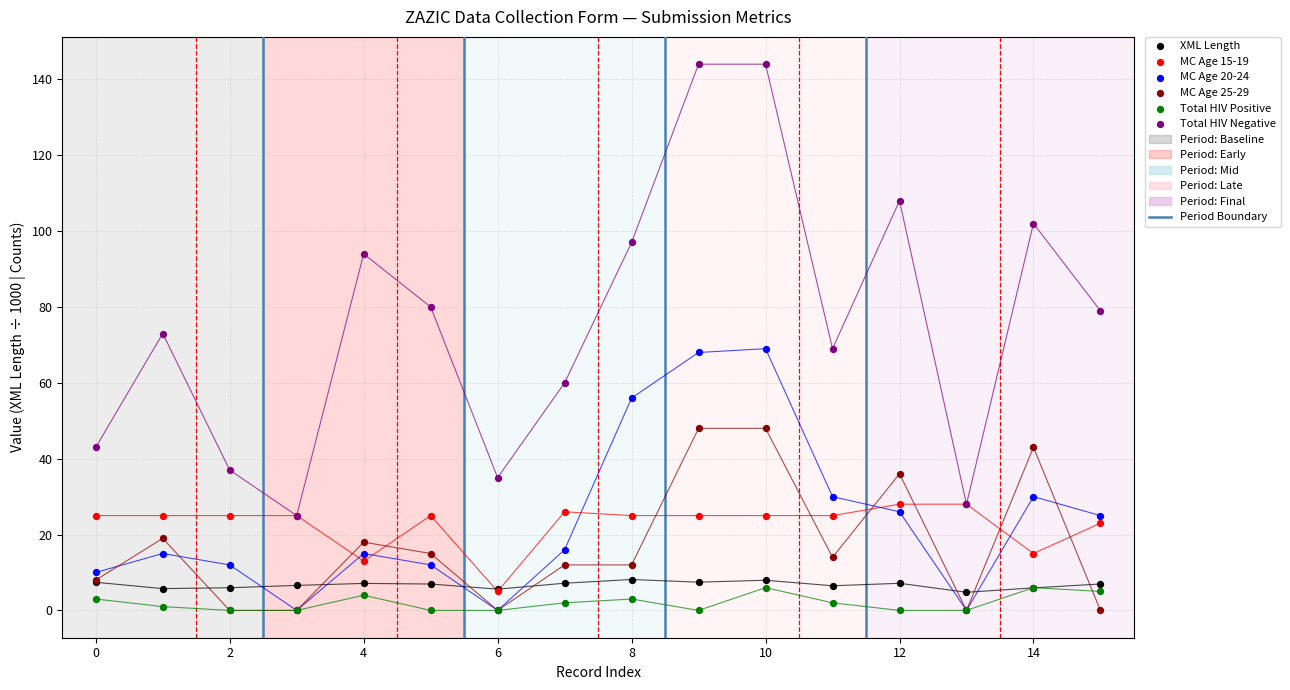

Which series contains the highest Y value?

Total HIV Negative